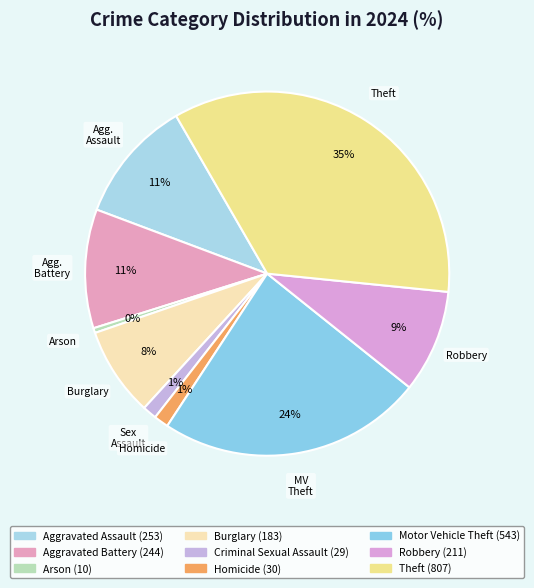

To the nearest percent, what is the difference between the largest and smallest slice percentages?

35%